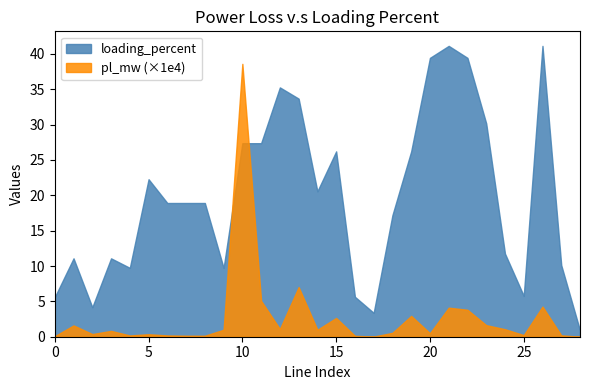

Does the chart have visible grid lines?

No